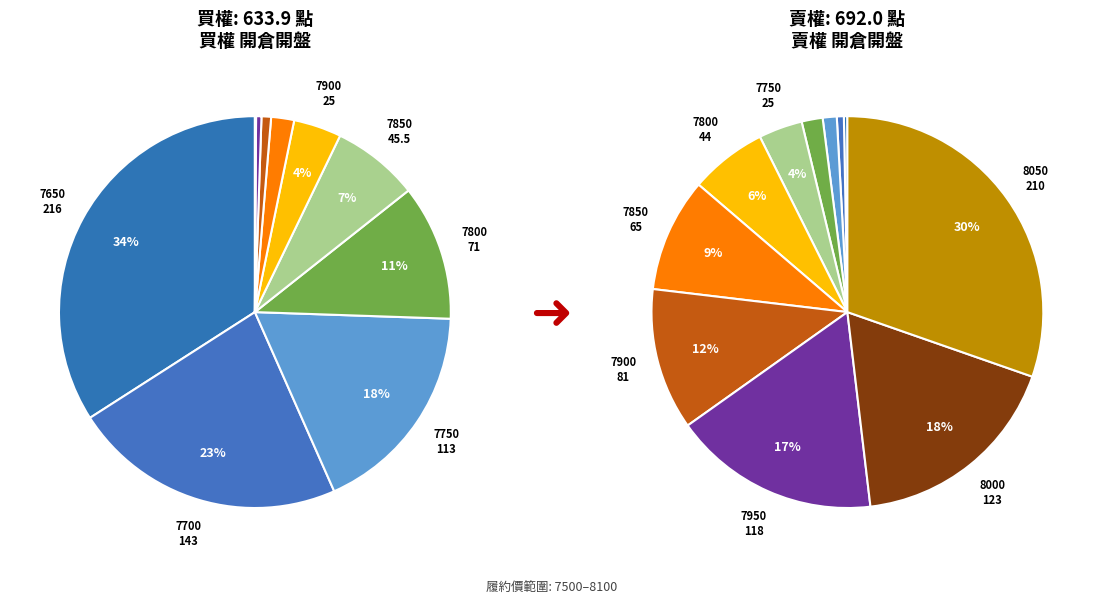

True or false: 7600 accounts for 13% of the total.

False